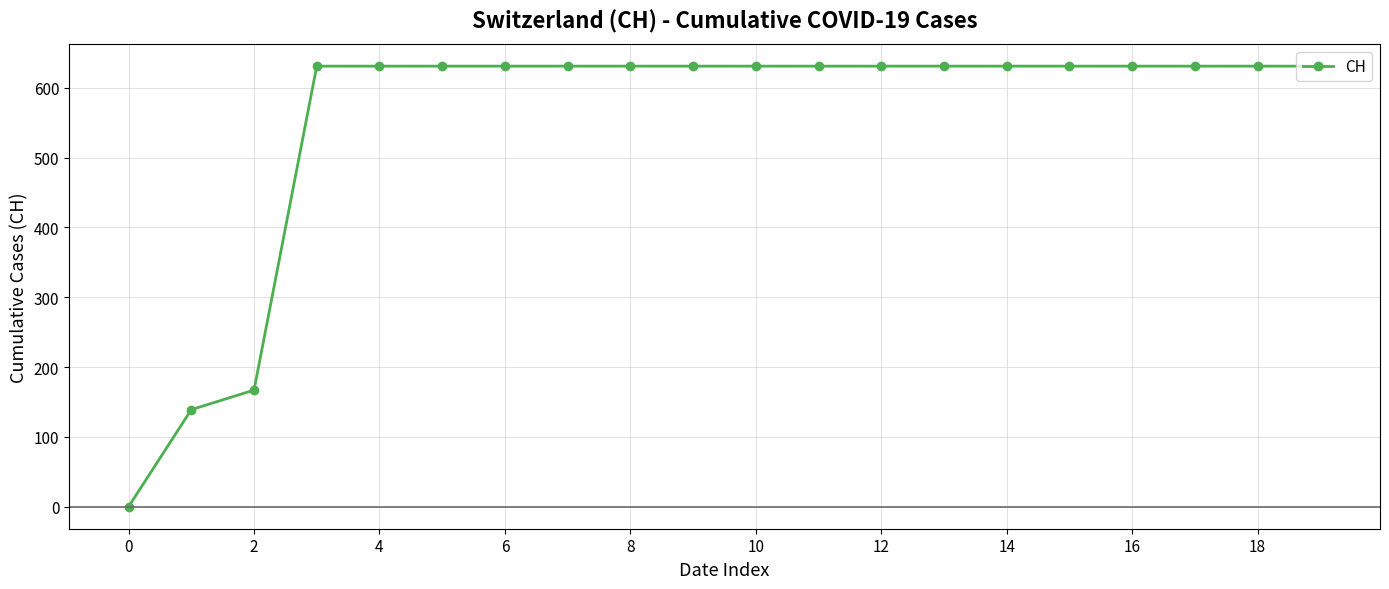

What is the sum of all values?

11033